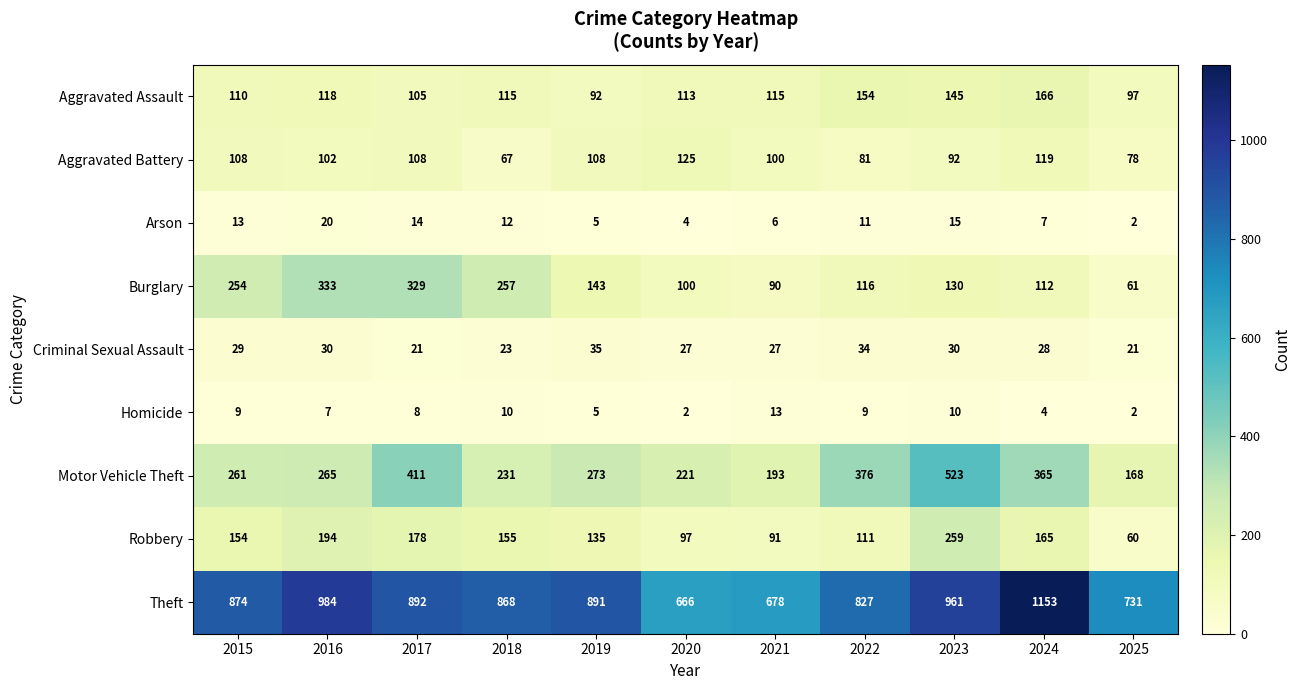

Is it true that Arson equals 9 at 2021?

False